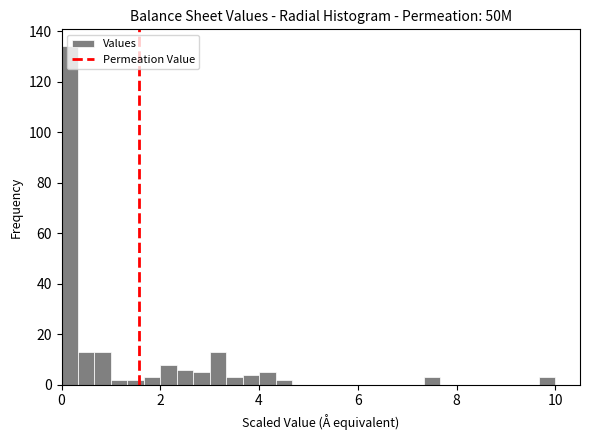

Around what value on the x-axis is the tallest bar? Give the approximate position of its centre, as read against the axis.

0.2